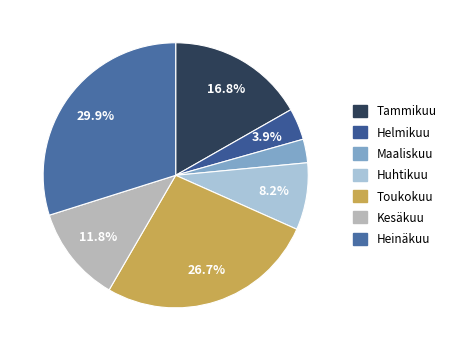

Does any single category account for the majority?

No